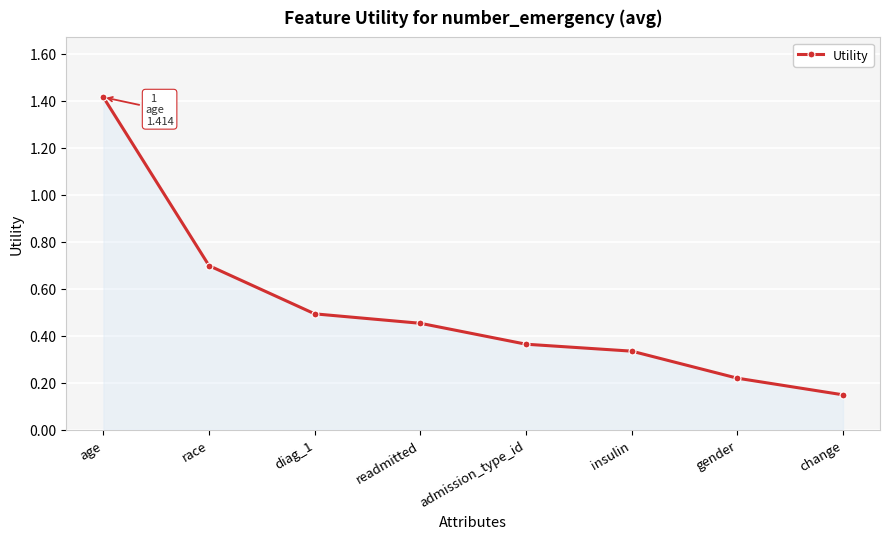

Between admission_type_id and change, which is larger?

admission_type_id